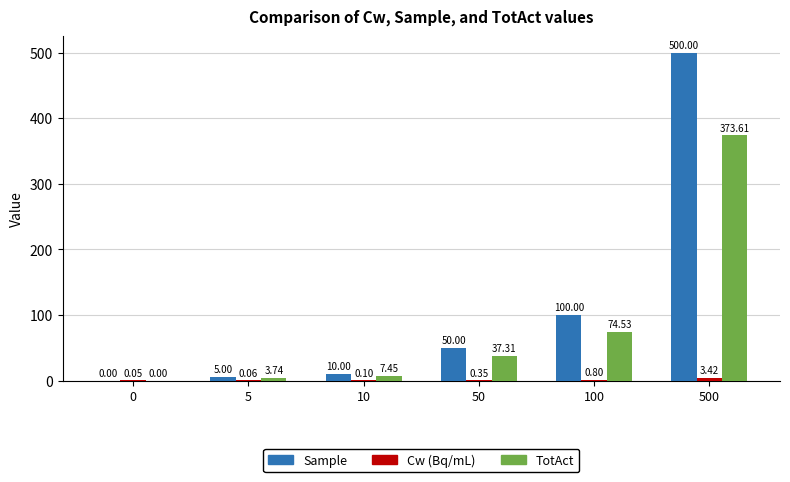

Are the bars grouped side by side (vs. stacked)?

Yes